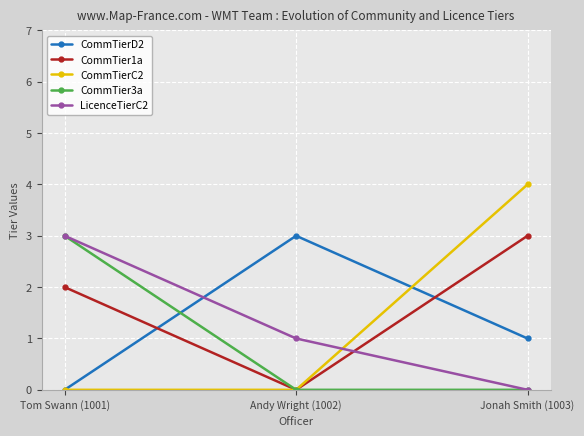

How many values in the CommTier1a series are below 2?

1